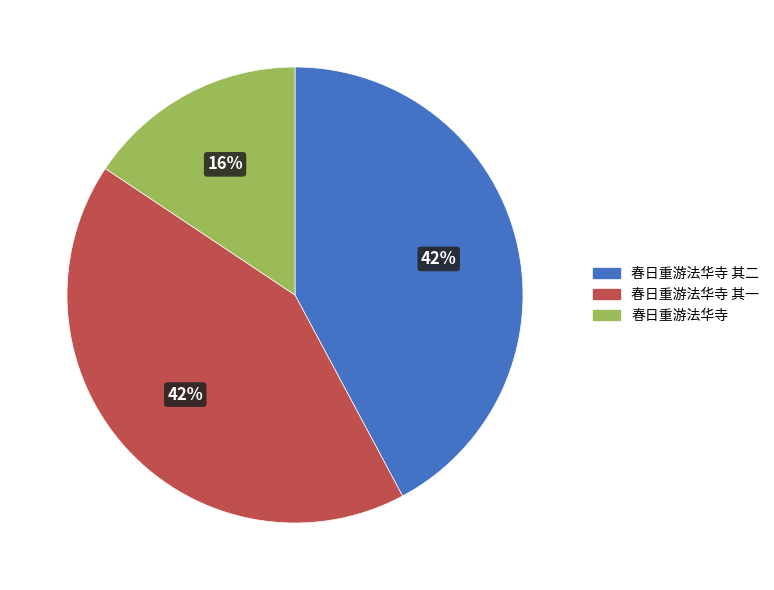

Which slice is the smallest?

春日重游法华寺